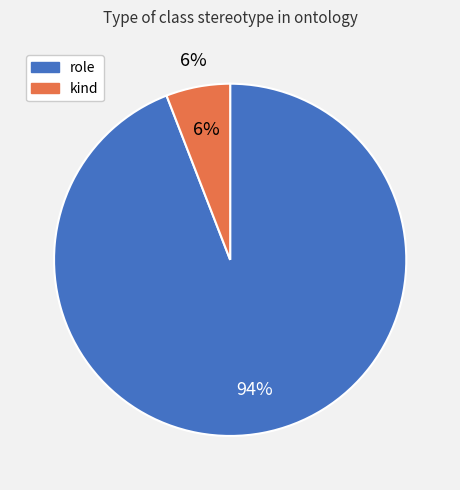

To the nearest percent, what portion does kind represent?

6%